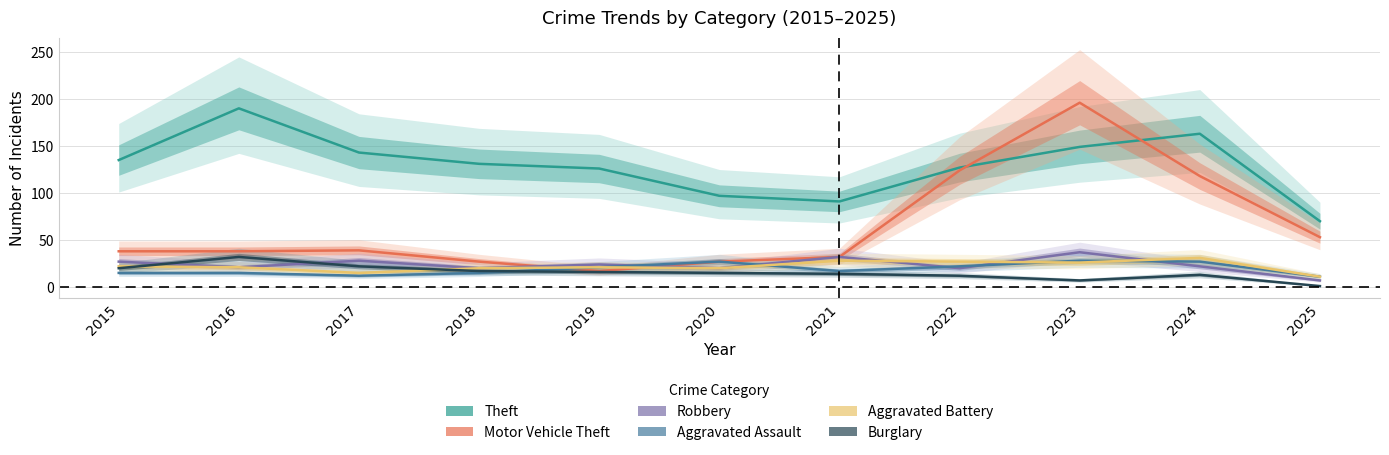

Which series has the largest total across all categories?

Theft